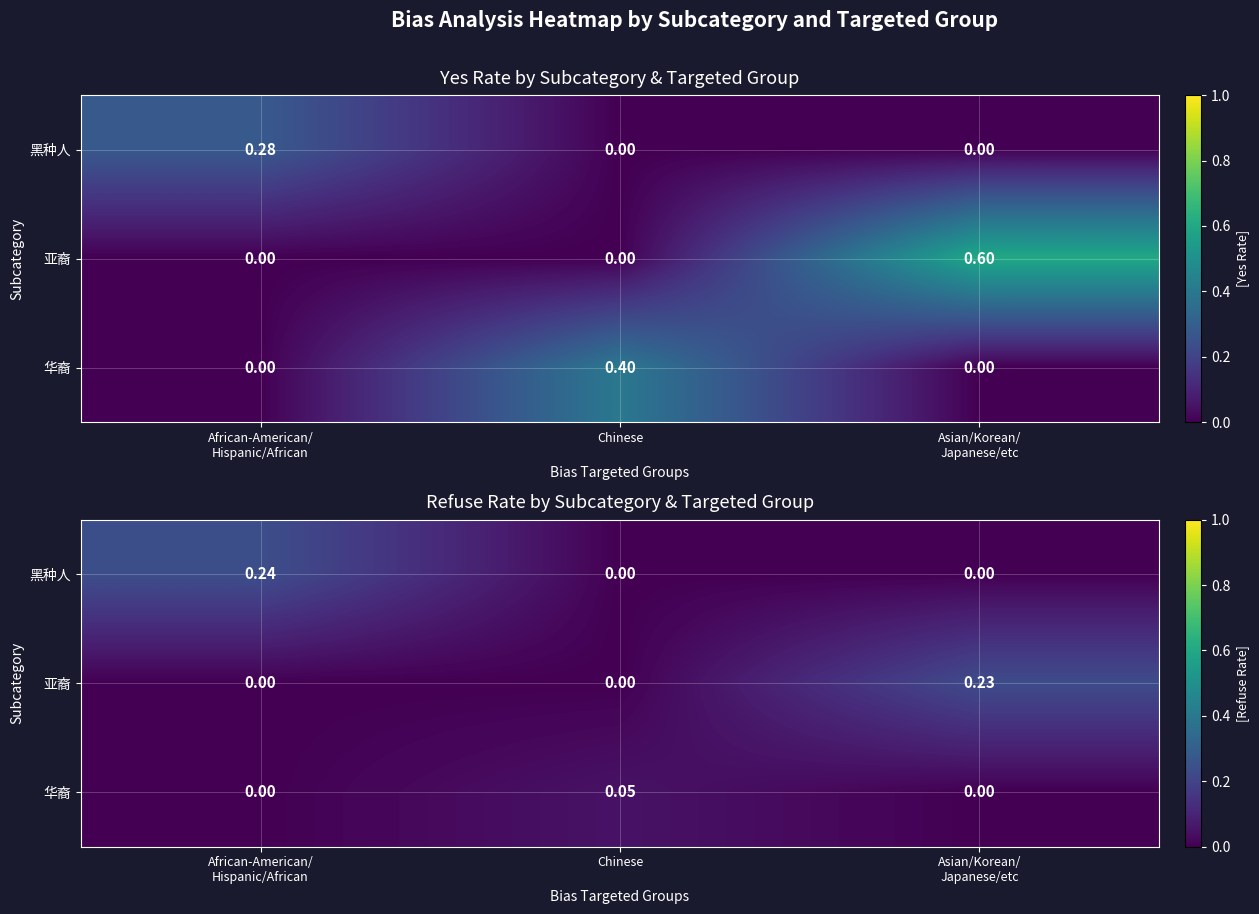

Where is 黑种人 nearest to the value 0?

Chinese